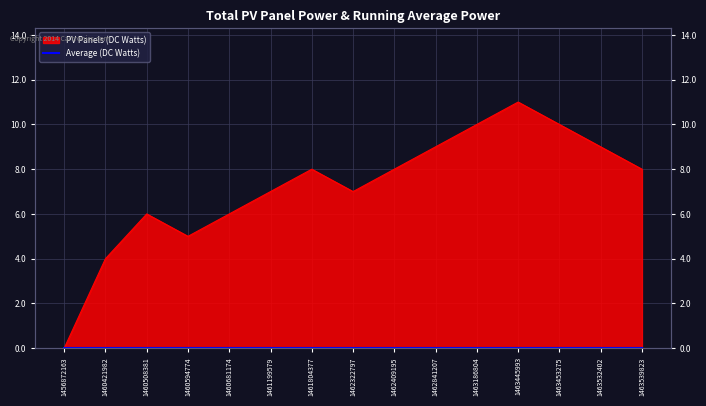

Does the chart display data point markers on the line(s)?

No